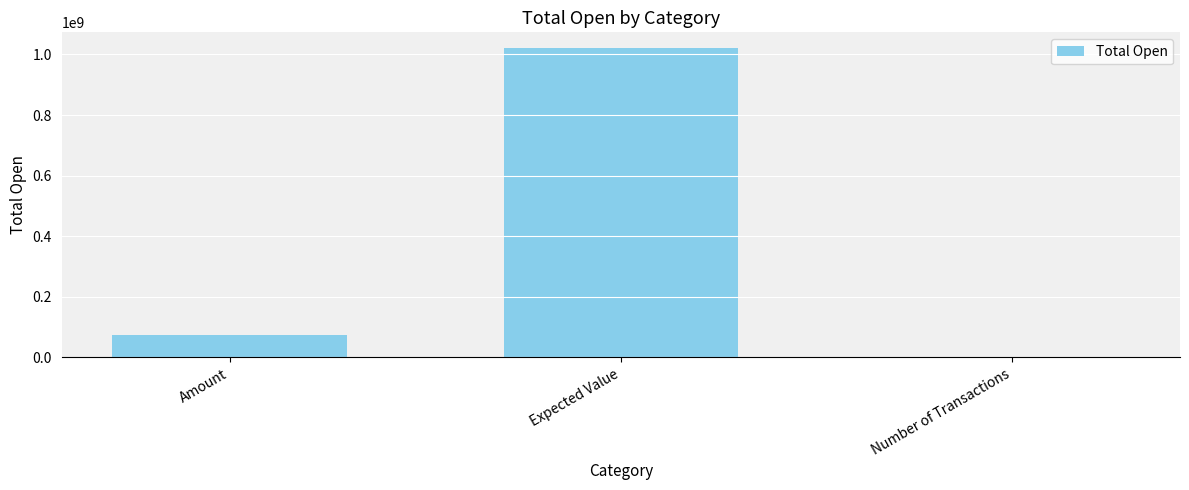

What is the ratio of the value at Expected Value to the value at Number of Transactions?

3233754.0